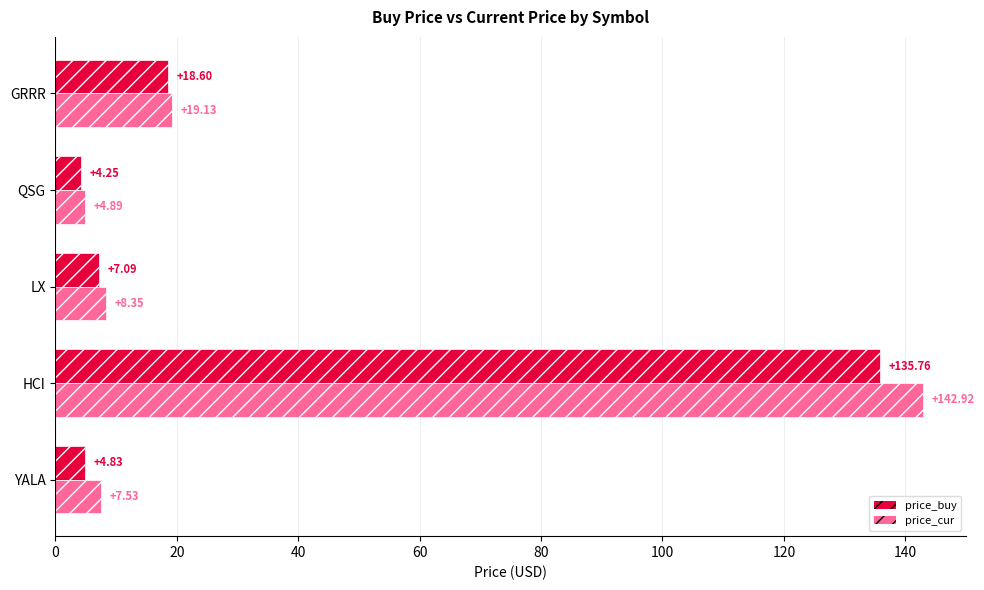

Which series has the widest spread of values?

price_cur